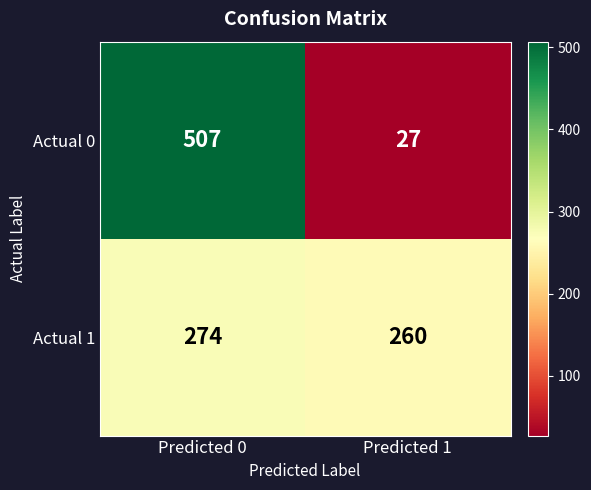

Reading left to right, list all the values displayed in this chart.

Actual 0: Predicted 0=507	Predicted 1=27
Actual 1: Predicted 0=274	Predicted 1=260